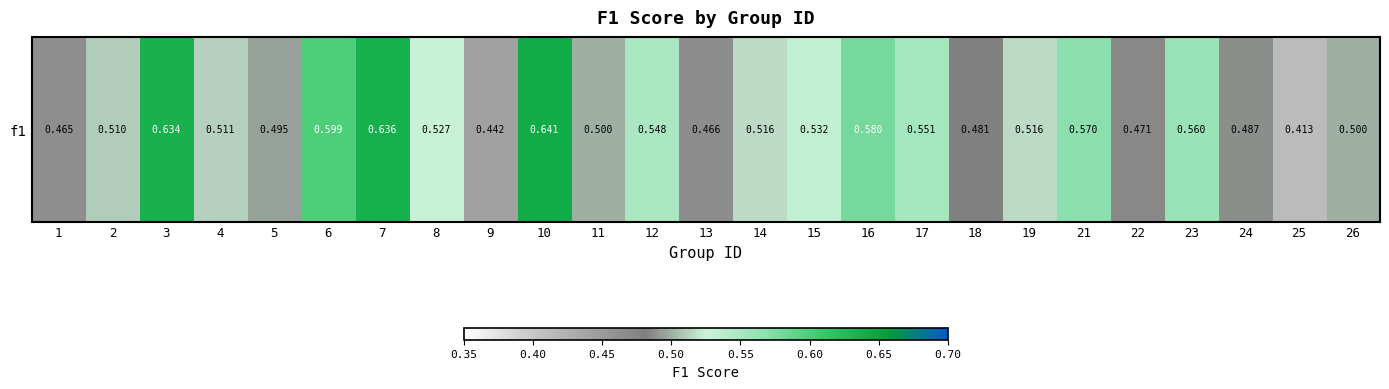

What is the difference between the maximum and minimum values?

0.2